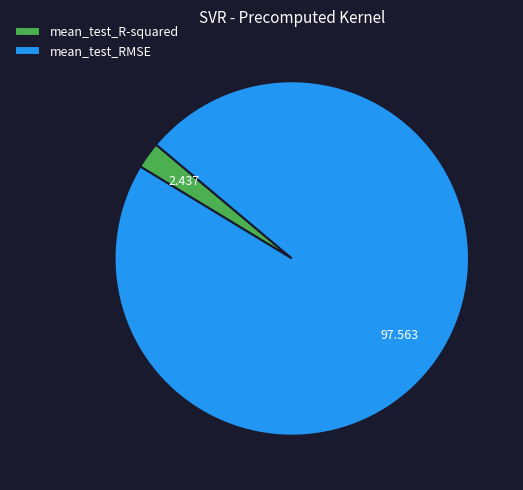

How many slices are in this pie chart?

2